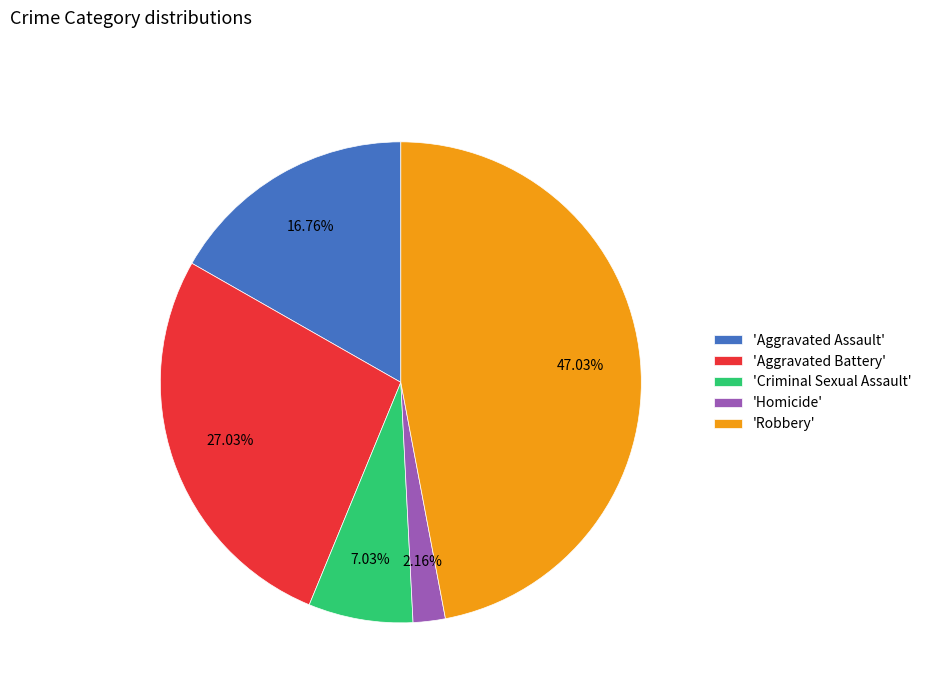

Does 'Homicide' represent more than half of the total?

No